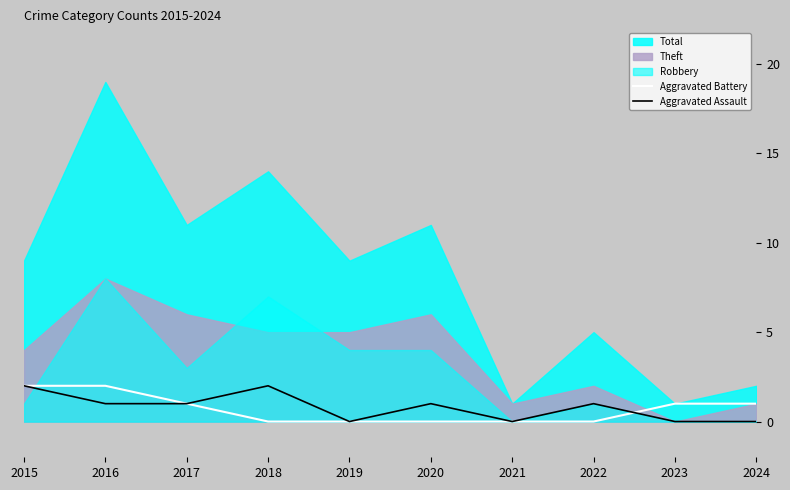

True or false: Aggravated Battery has a value of 1 at 2022.

False